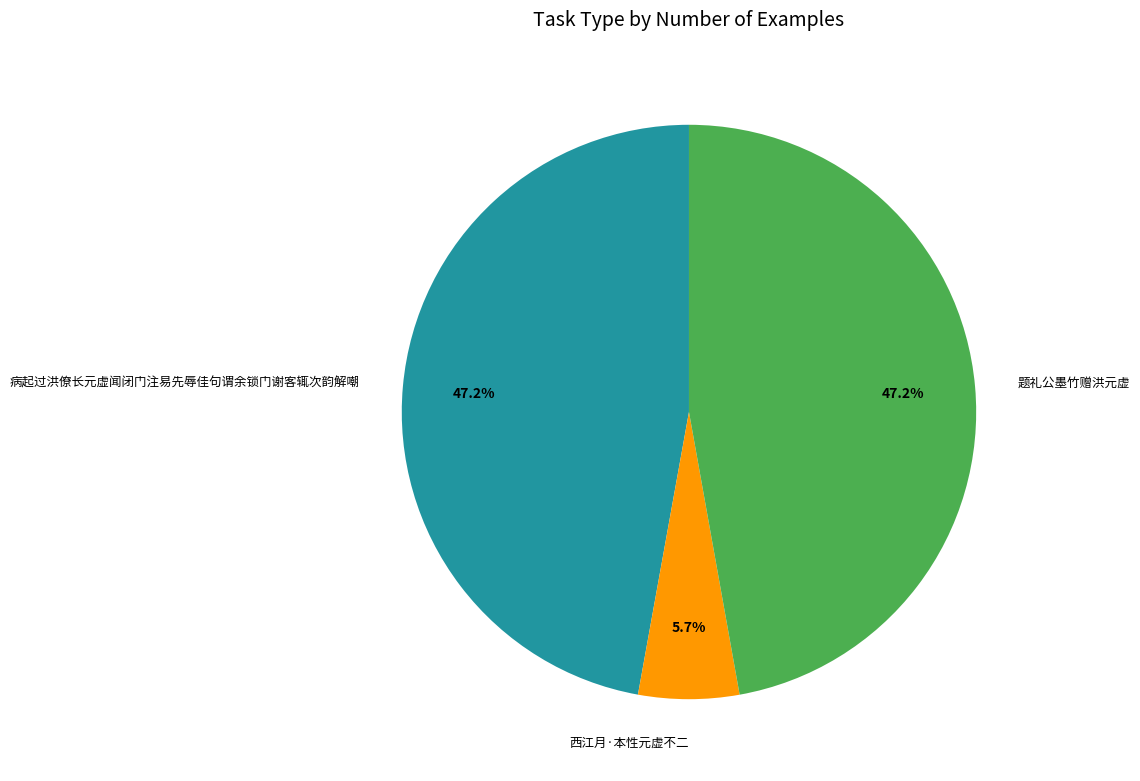

Which has a higher value, 病起过洪僚长元虚闻闭门注易先辱佳句谓余锁门谢客辄次韵解嘲 or 西江月·本性元虚不二?

病起过洪僚长元虚闻闭门注易先辱佳句谓余锁门谢客辄次韵解嘲